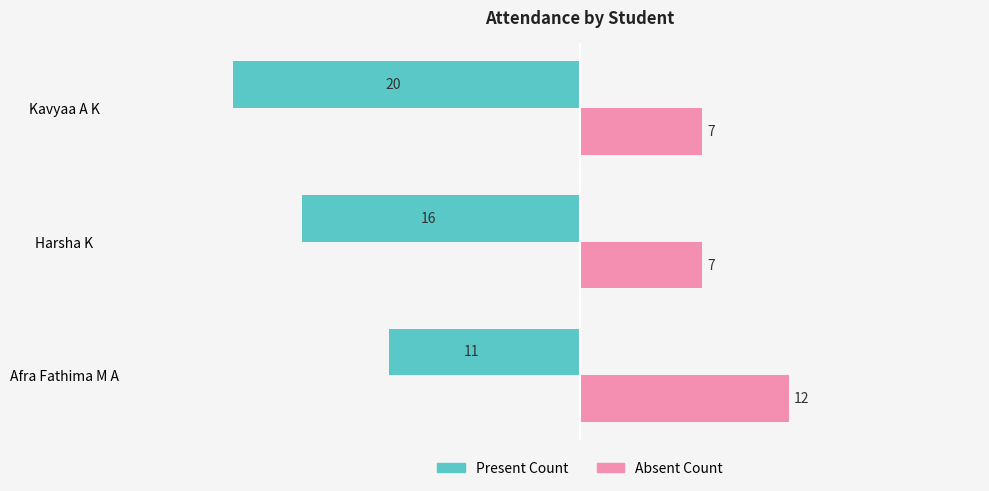

How many series are shown in this chart?

2